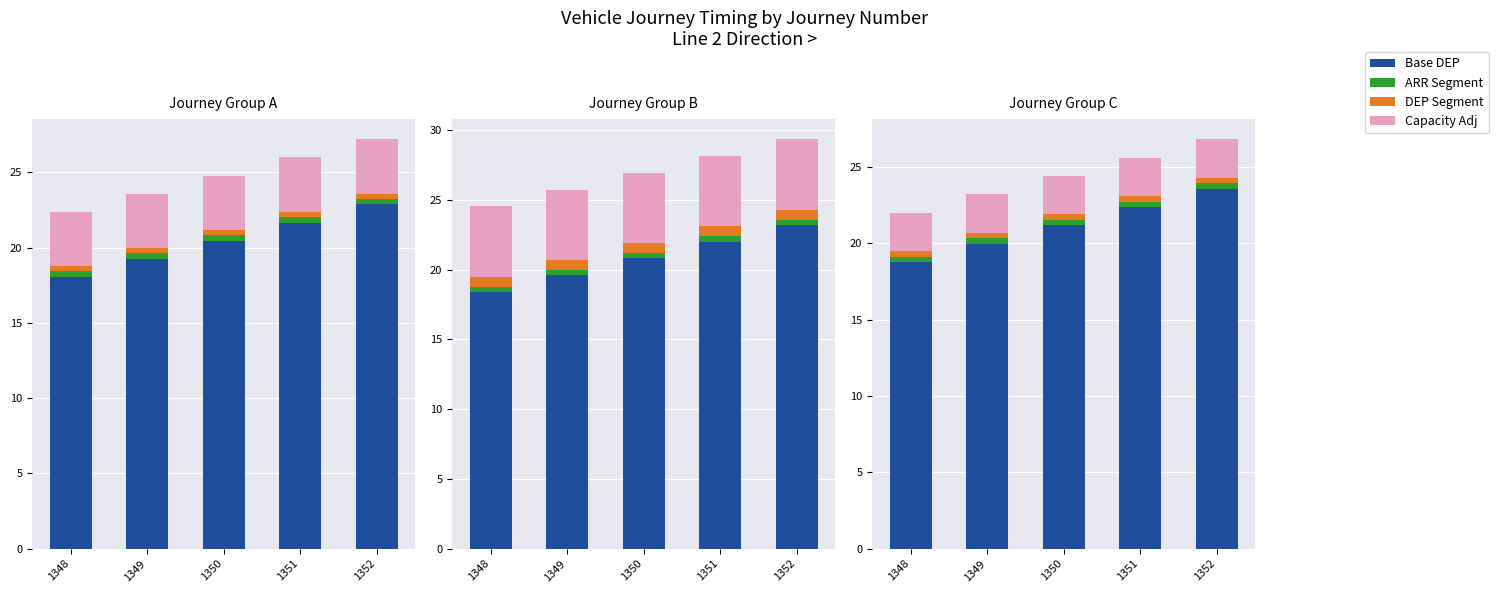

Reading left to right, extract all data points from this chart.

Base DEP: 1348=18.8	1349=20.0	1350=21.2	1351=22.4	1352=23.6
ARR Segment: 1348=0.4	1349=0.4	1350=0.4	1351=0.4	1352=0.4
DEP Segment: 1348=0.4	1349=0.4	1350=0.4	1351=0.4	1352=0.4
Capacity Adj: 1348=2.5	1349=2.5	1350=2.5	1351=2.5	1352=2.5